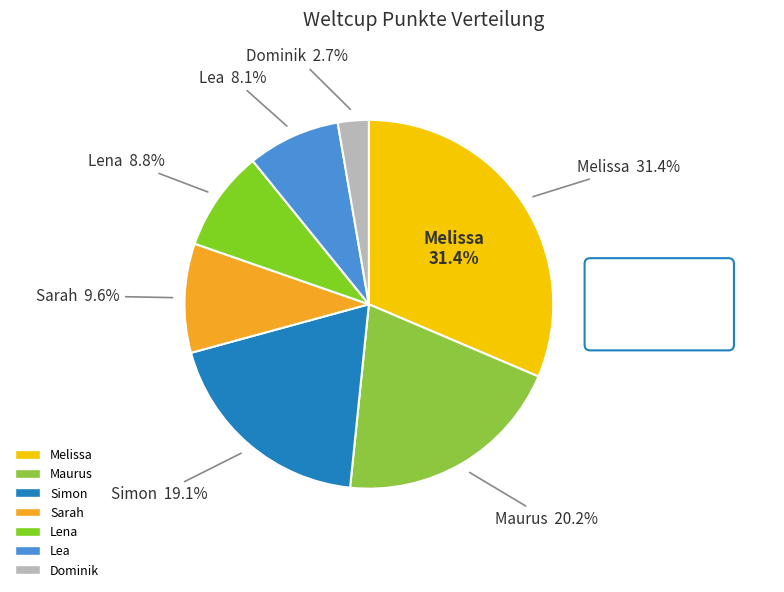

Count the number of slices in the pie.

7